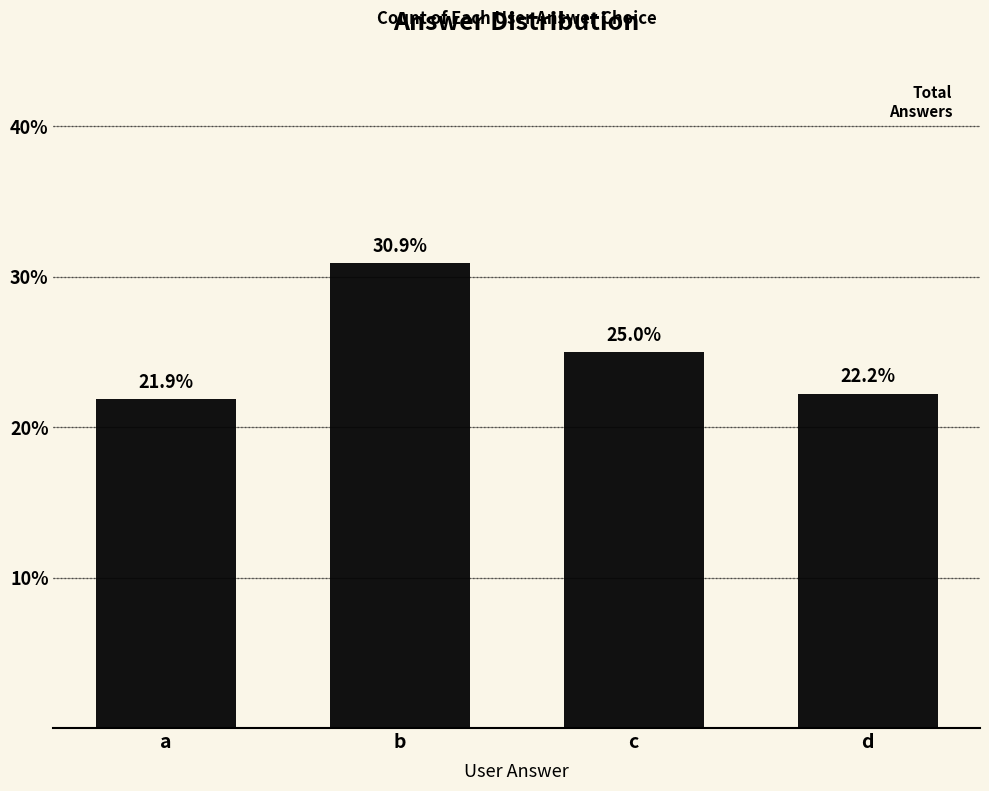

What is the sum of all values?

100.0